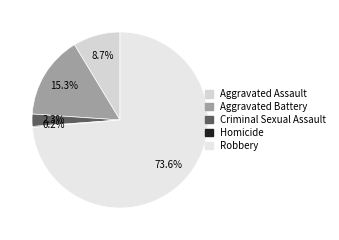

To the nearest percent, what percentage of the pie is Aggravated Assault?

9%